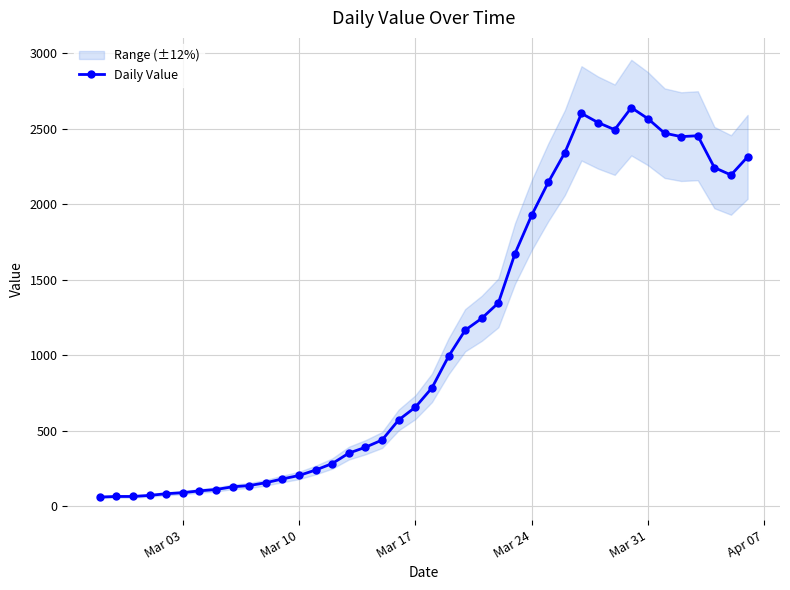

What is the maximum value for Daily Value?

2640